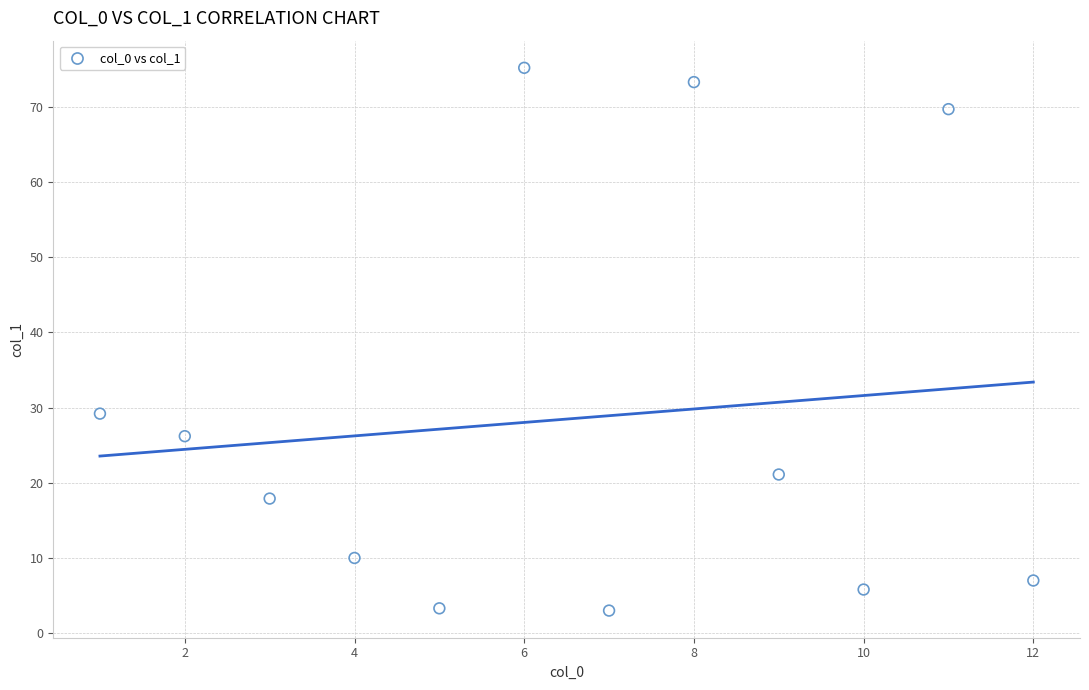

What Y value in the scatter plot is closest to 39?

29.2